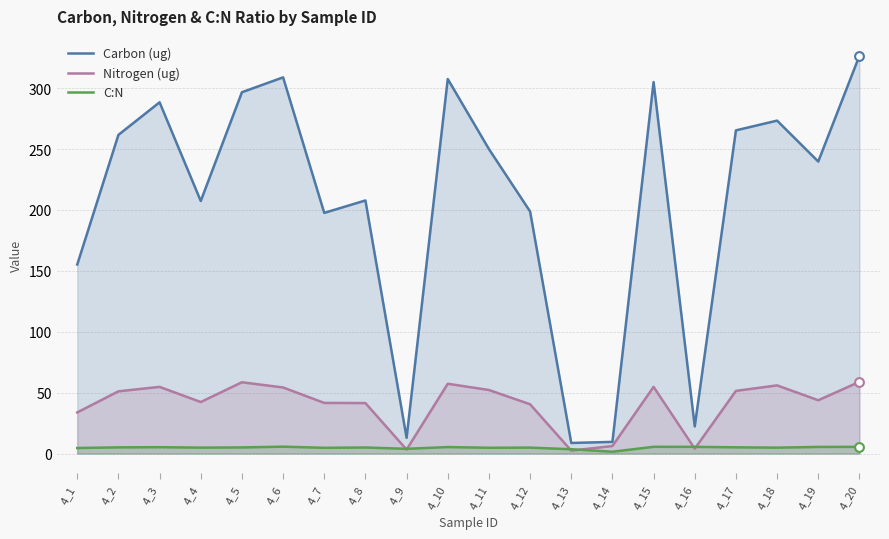

Which series reaches the minimum Y coordinate?

C:N